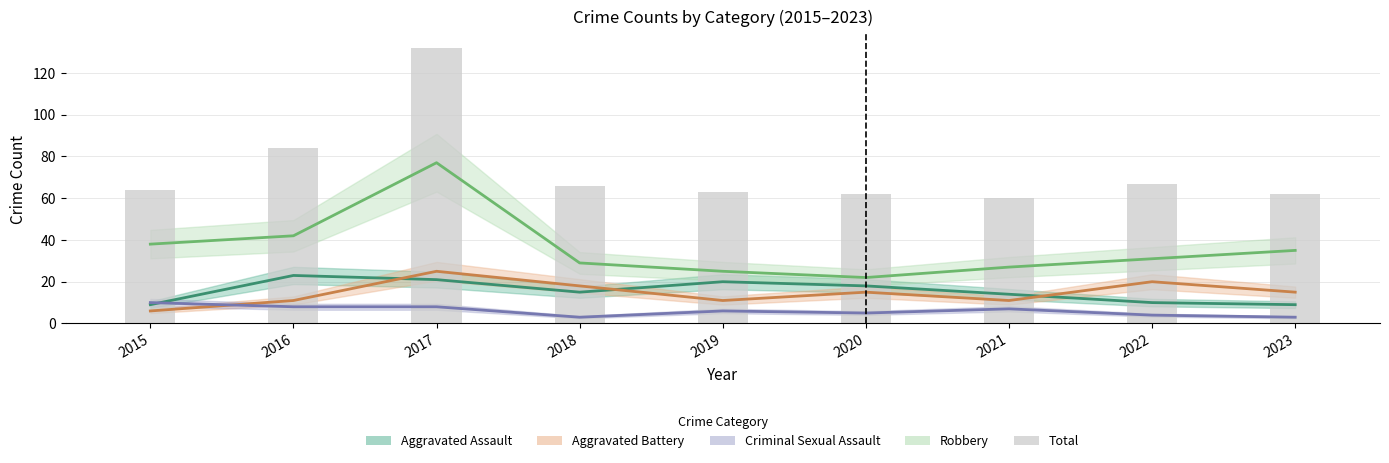

What is the sum of the values at 2017 and 2020?

194